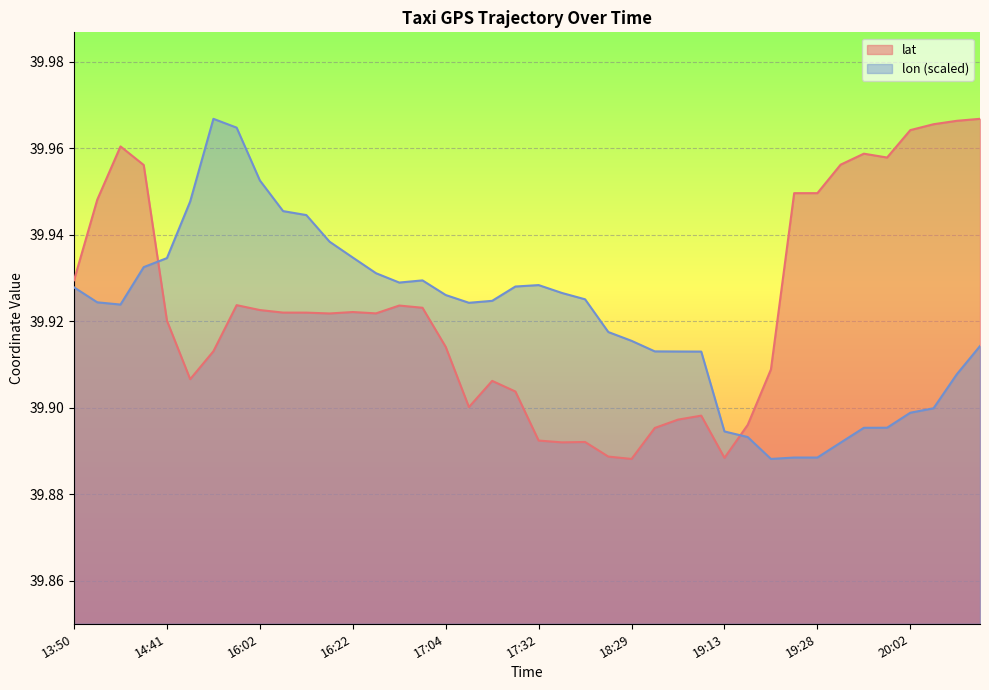

Is it true that lon equals 39.9 at 19:38?

True